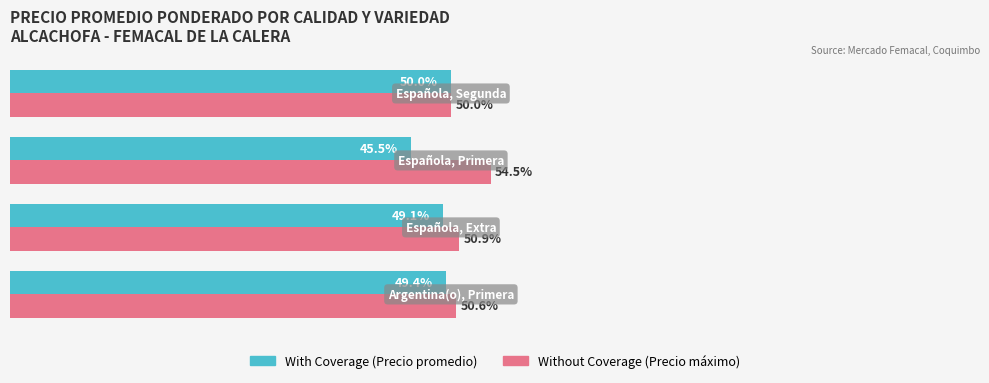

What is the value of the Without Coverage bar at the 1st from the left?

50.6